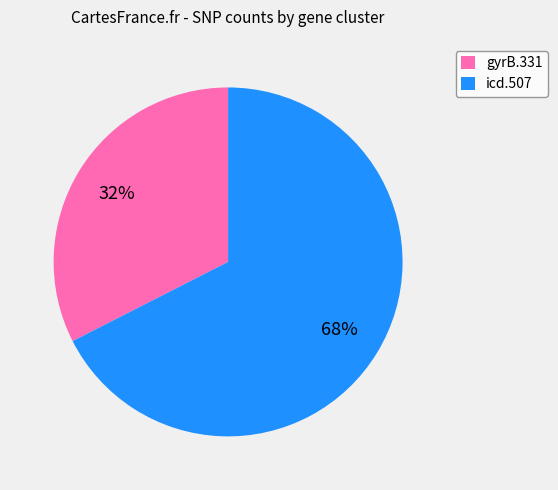

Do icd.507 and gyrB.331 together represent more than half of the pie?

Yes